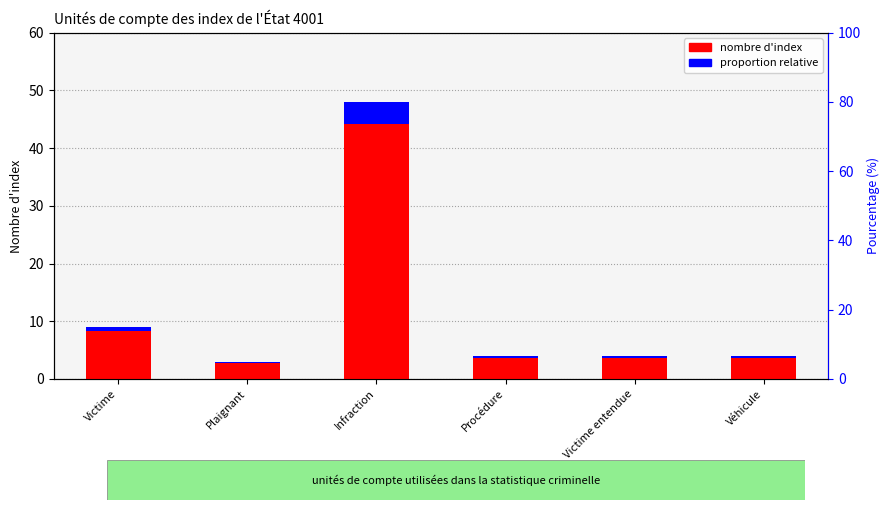

What are all the series names shown in the legend?

nombre d'index, proportion relative